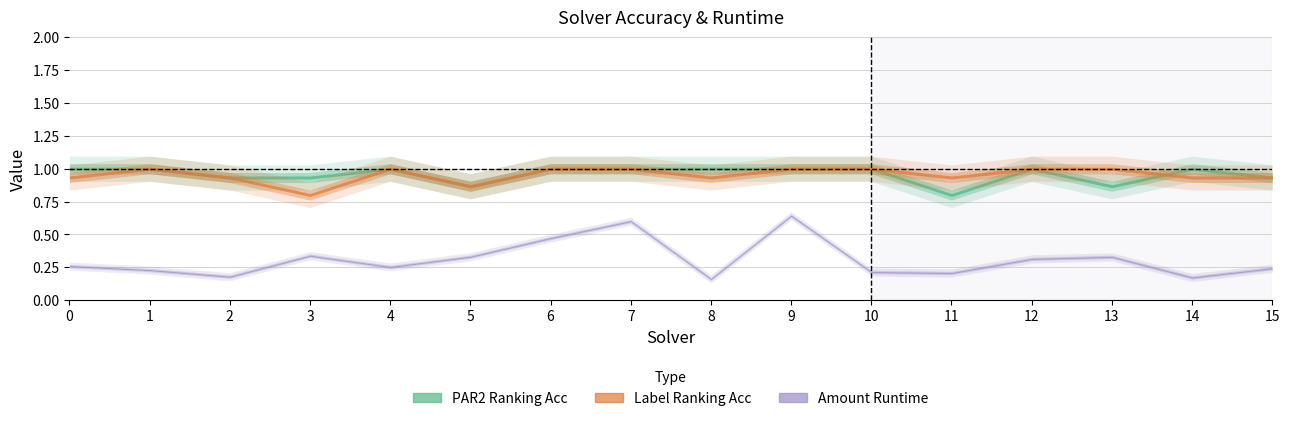

Is the value of par2_ranking_acc at 7 greater than the value of label_ranking_acc at 5?

Yes